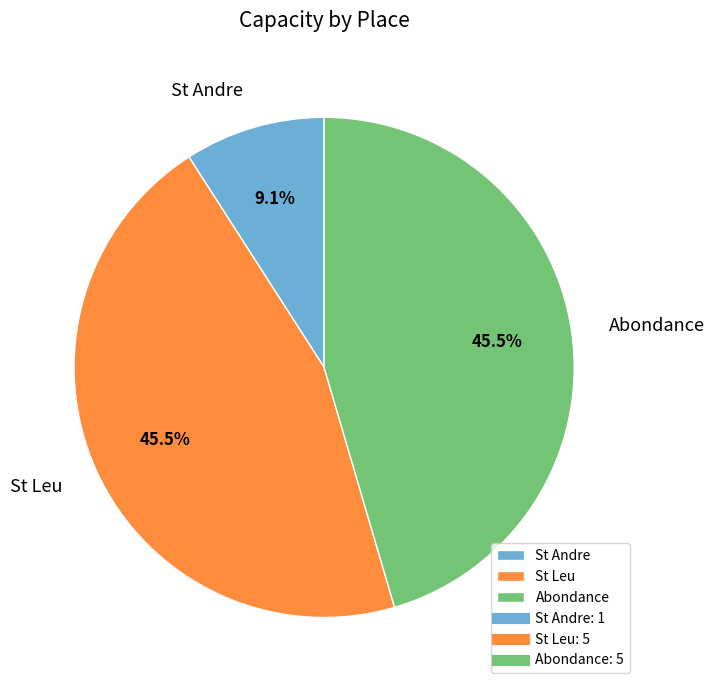

Which category has the smallest portion of the pie?

St Andre